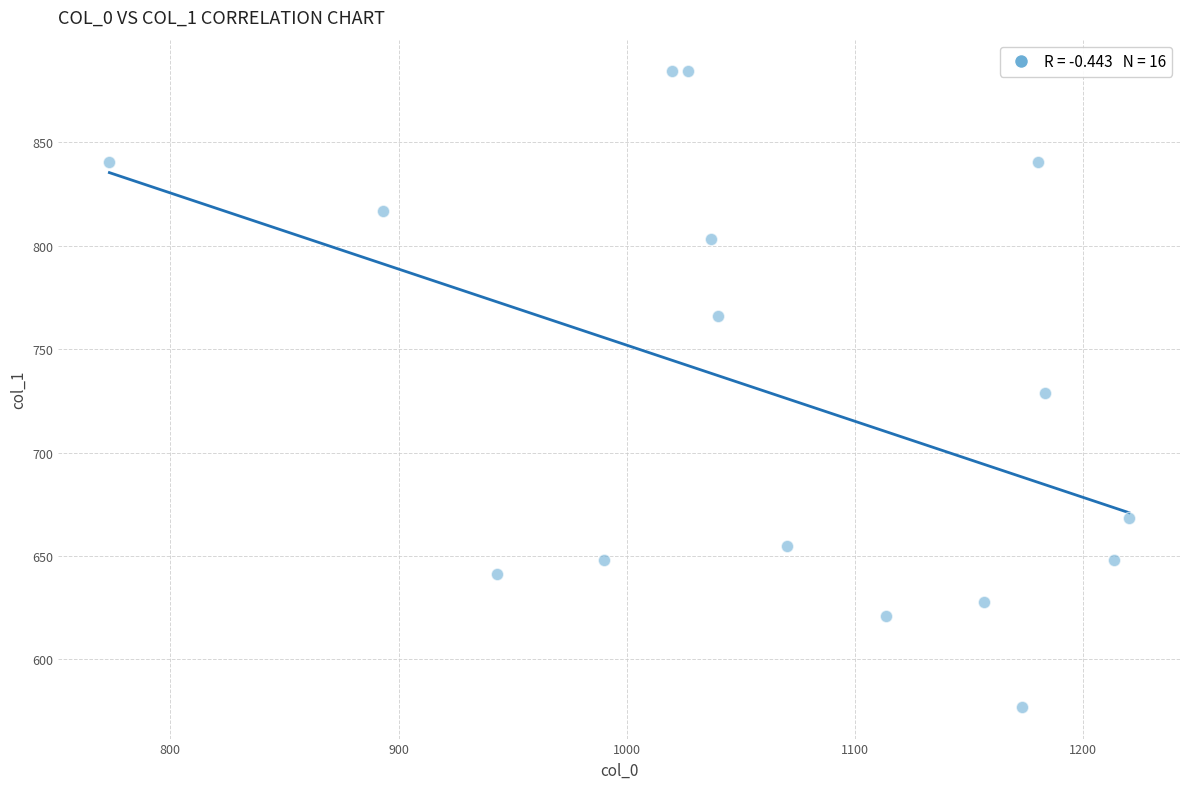

What is the range of X values (max minus min)?

446.7